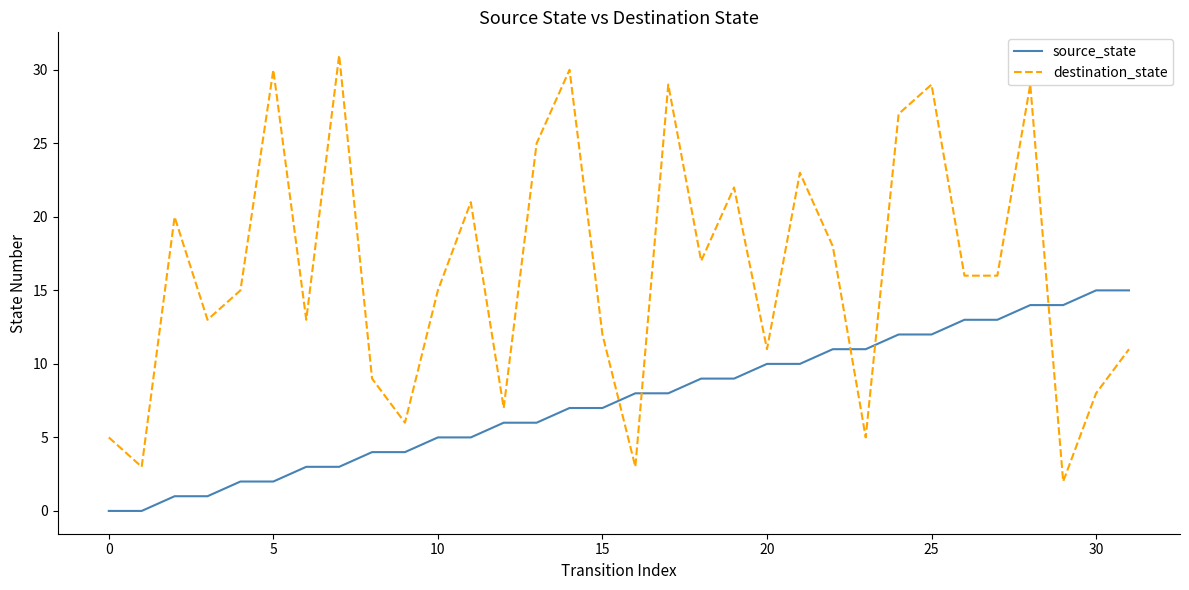

What is the difference between the maximum and minimum values in the destination_state series?

29